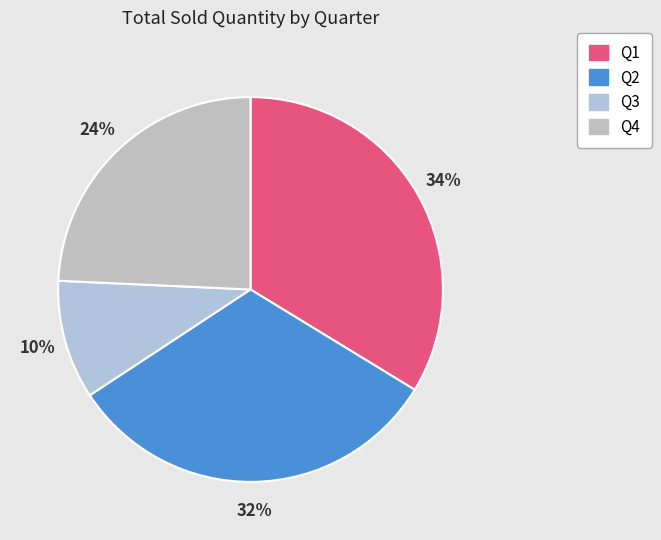

How many segments does this pie chart have?

4